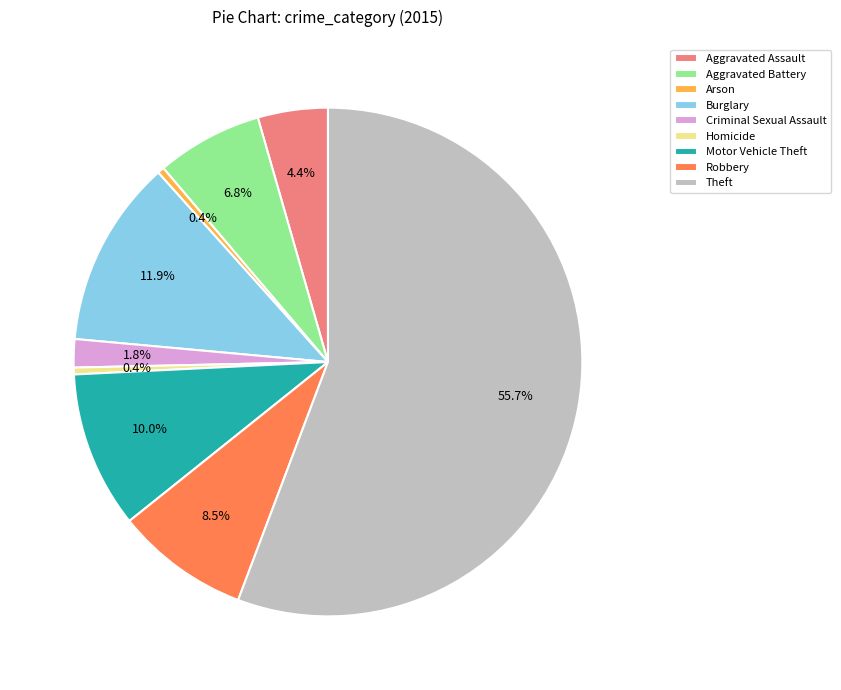

True or false: Robbery accounts for 1% of the total.

False